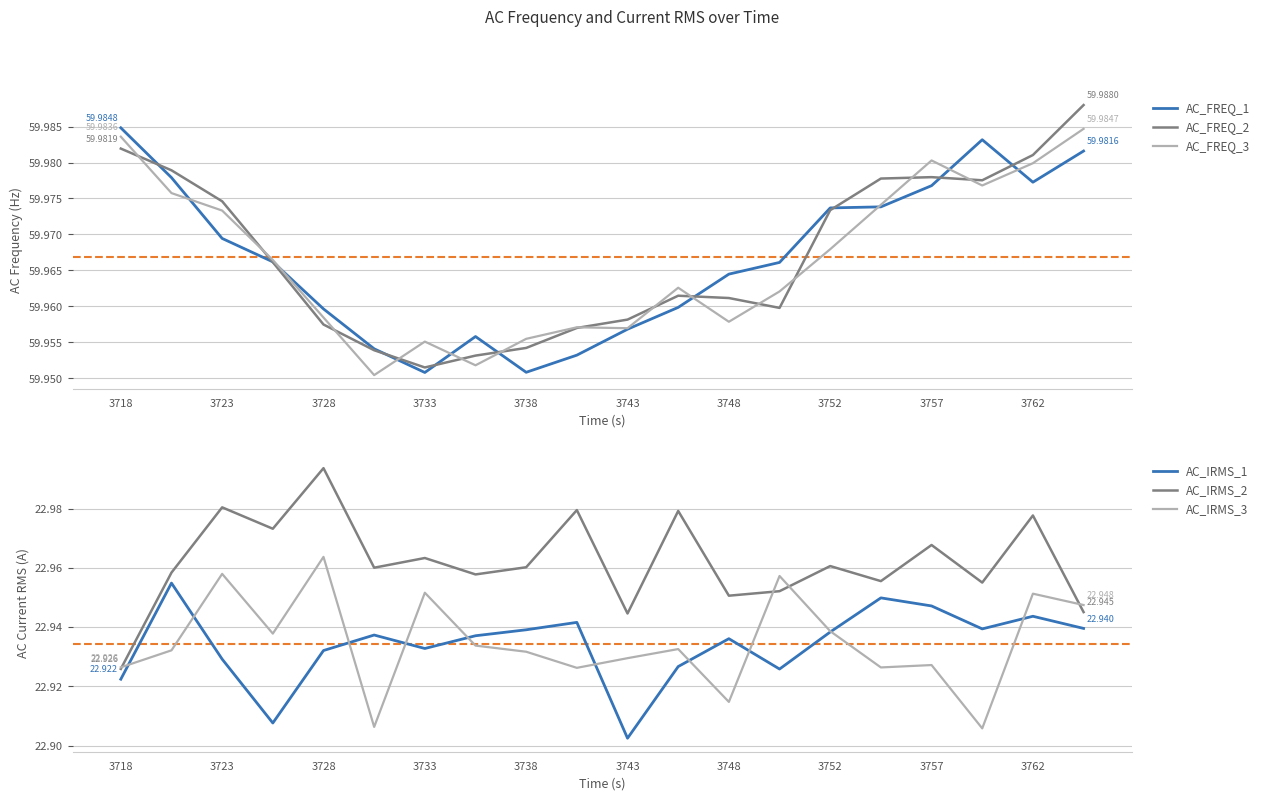

True or false: AC_IRMS_1 and AC_IRMS_2 cross at least once.

False